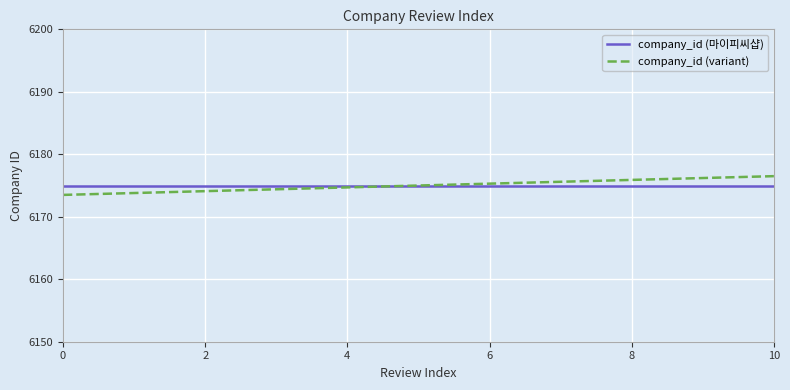

Which series has the widest spread of values?

company_id (variant)